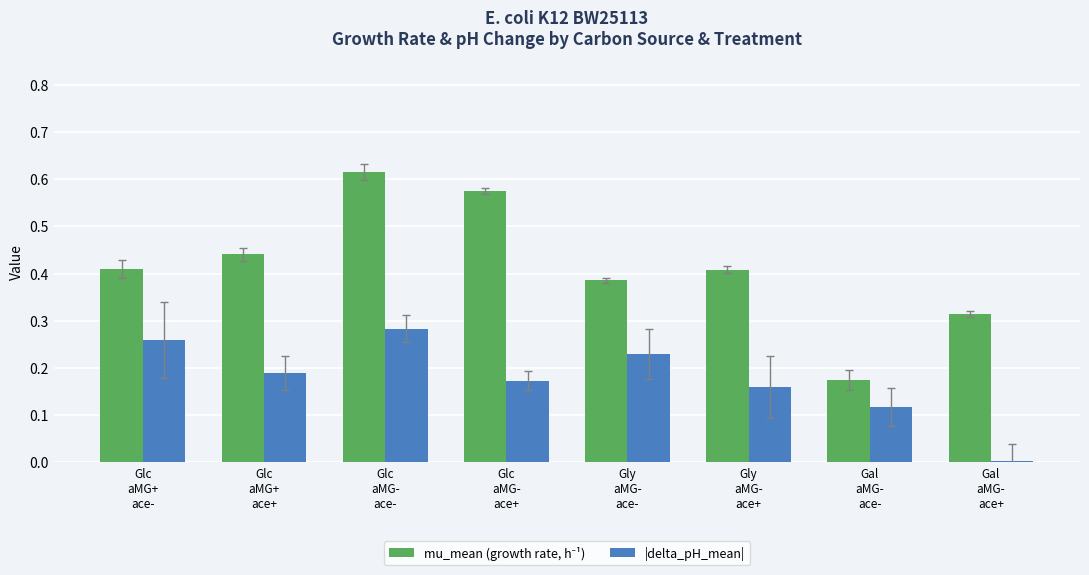

What is the sum of all |delta_pH_mean| values?

1.4